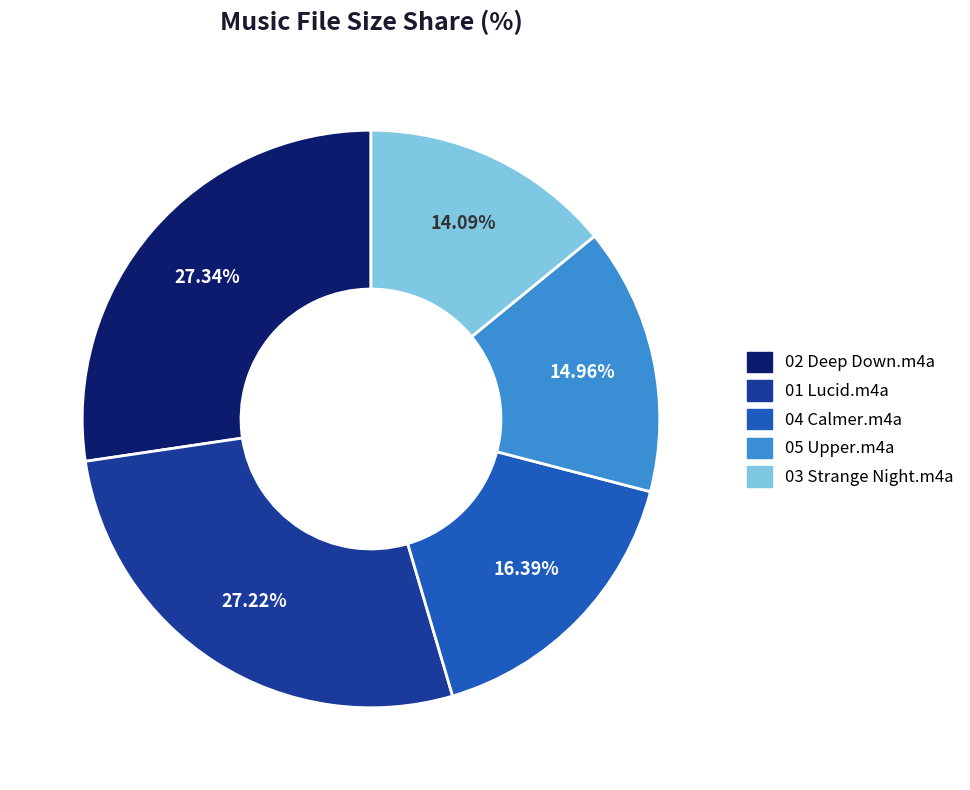

Count the number of slices in the pie.

5